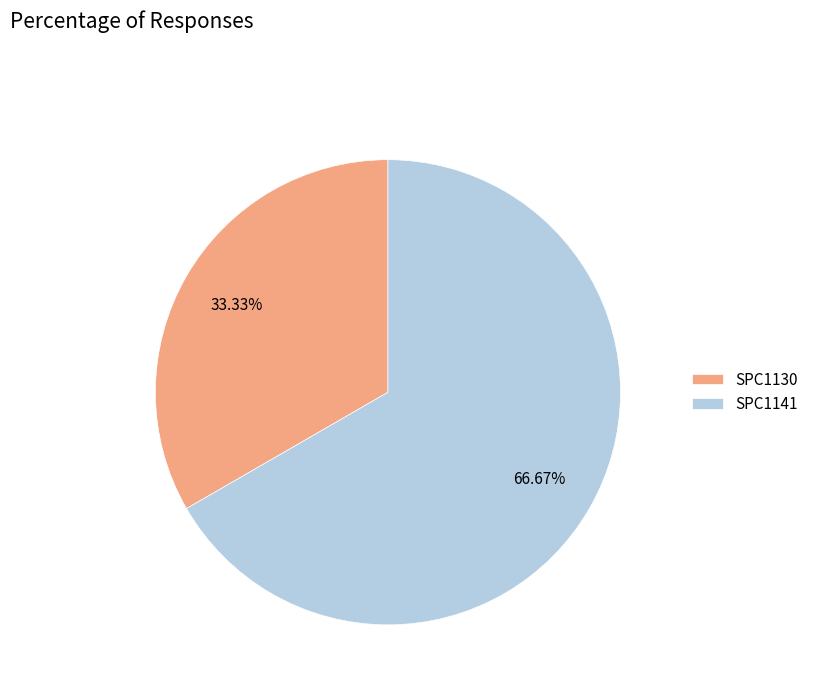

Is there a majority slice in this chart?

Yes